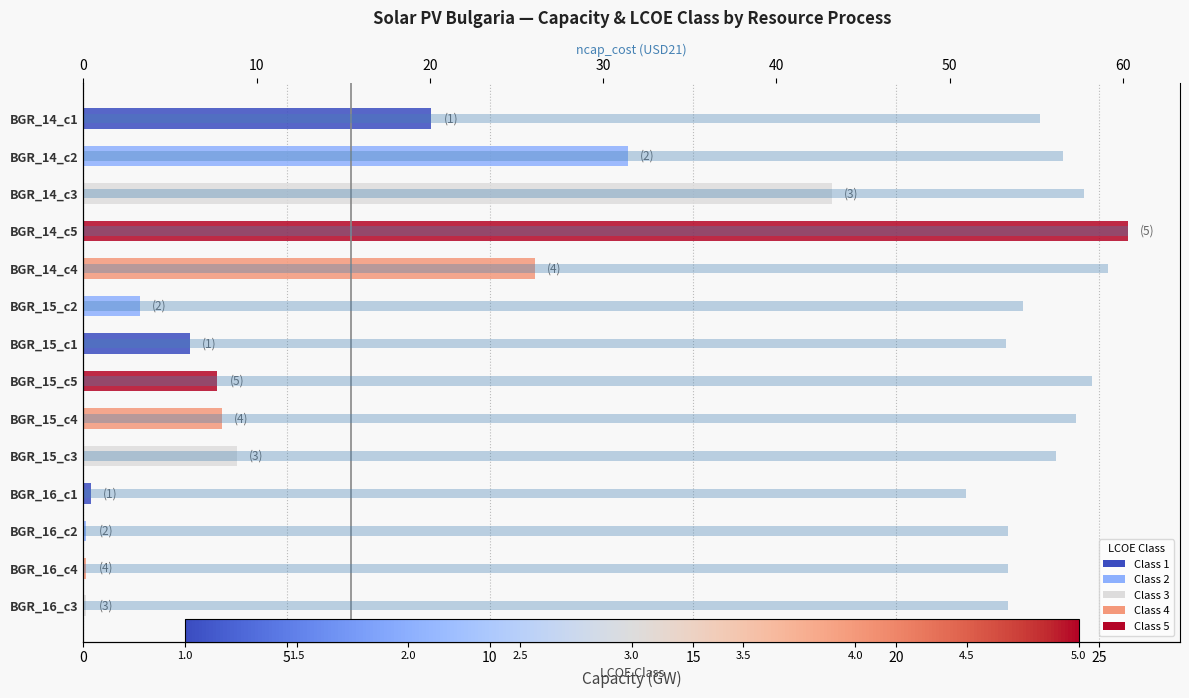

The ncap_cost (USD21) series shows 20.8 at BGR_15_c2. True or false?

False